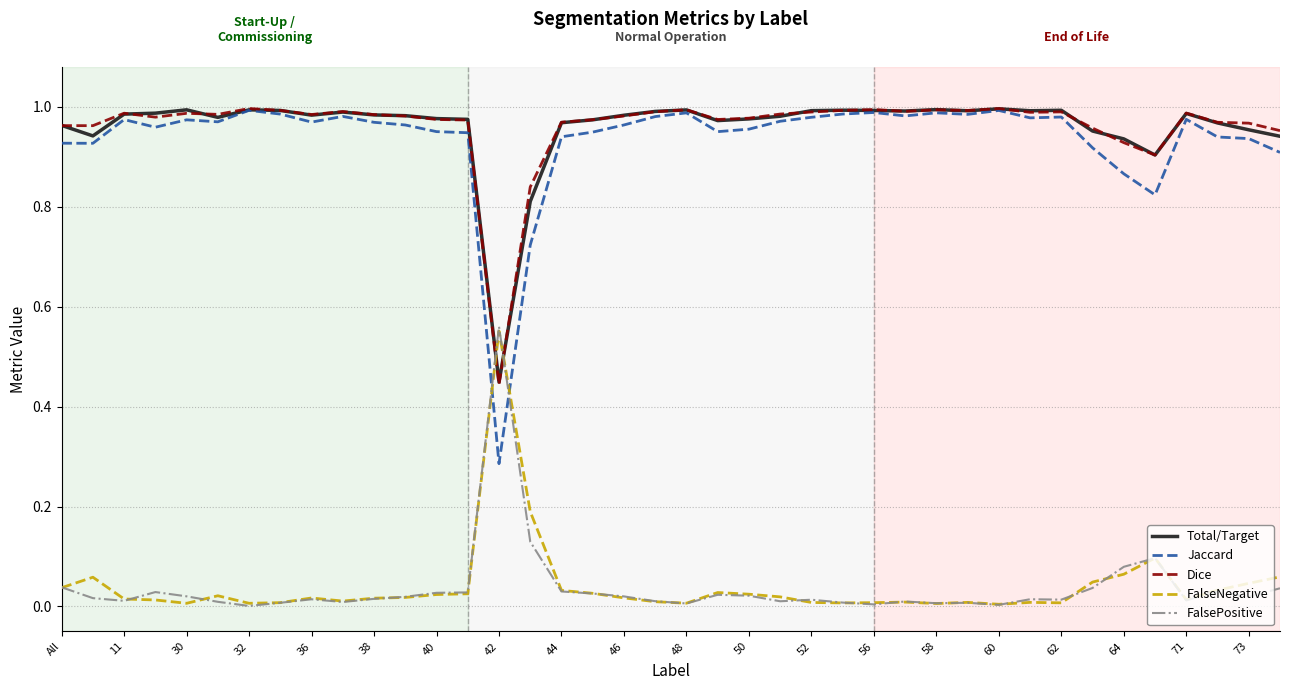

Which series ends up on top after the final intersection of Jaccard and FalsePositive?

Jaccard